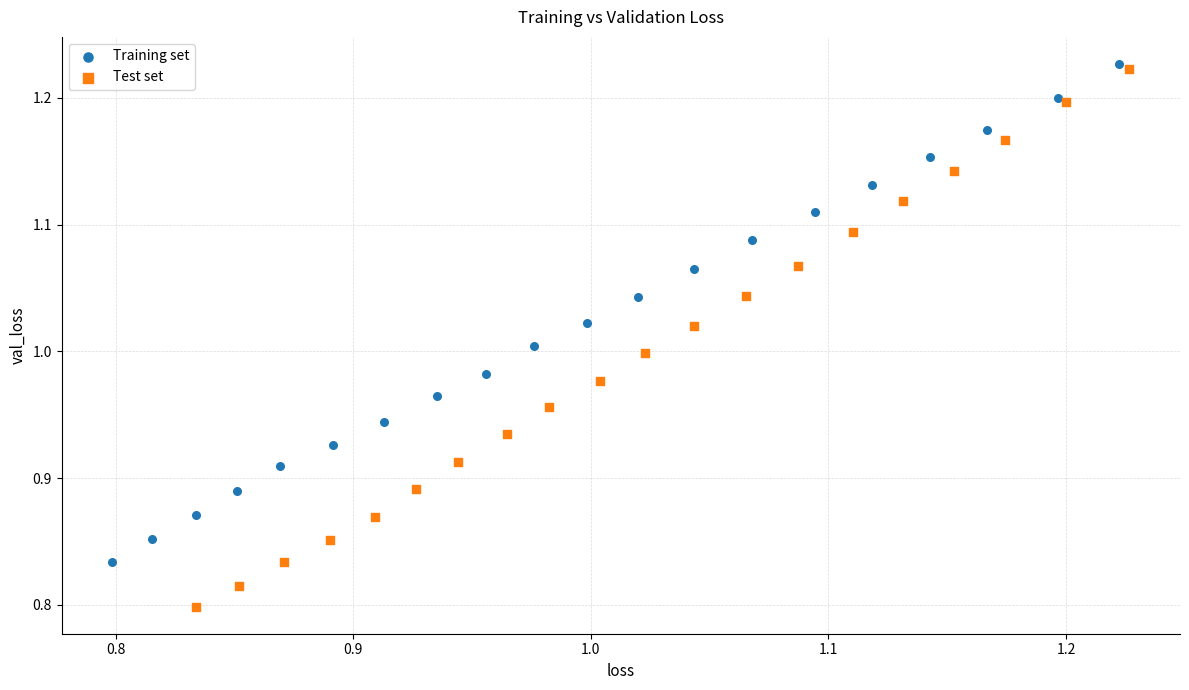

Which series reaches the maximum Y coordinate?

Training set